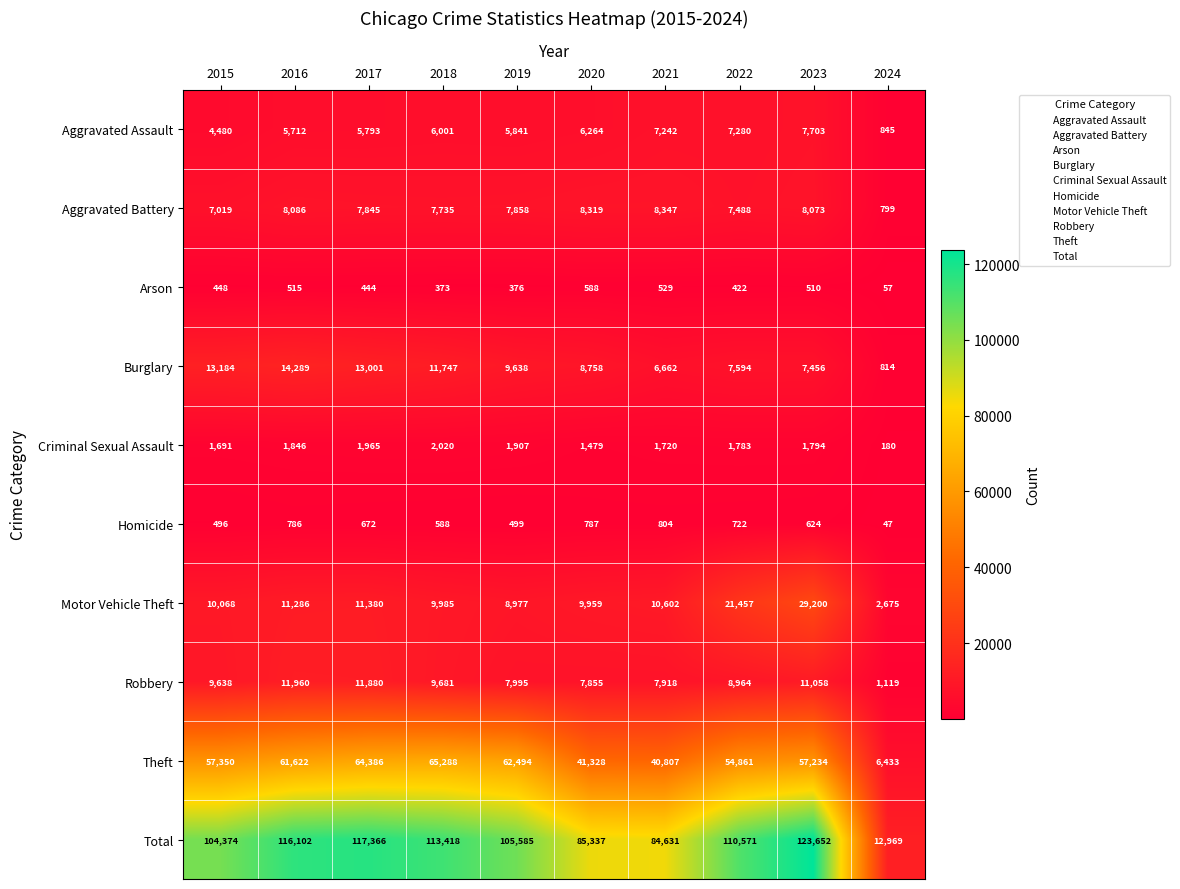

What is the smallest value displayed?

47